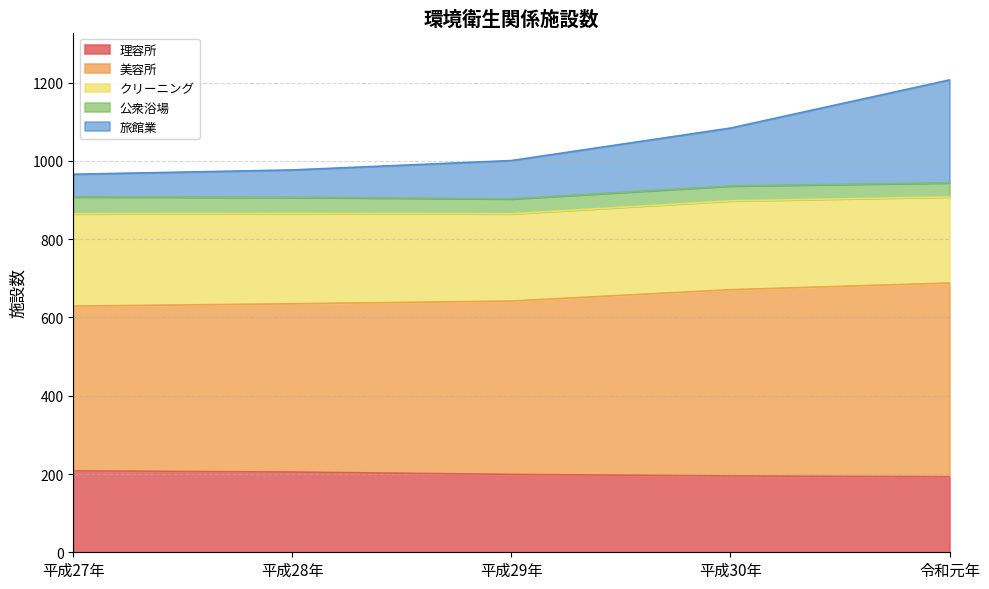

What is the maximum value for 理容所?

208